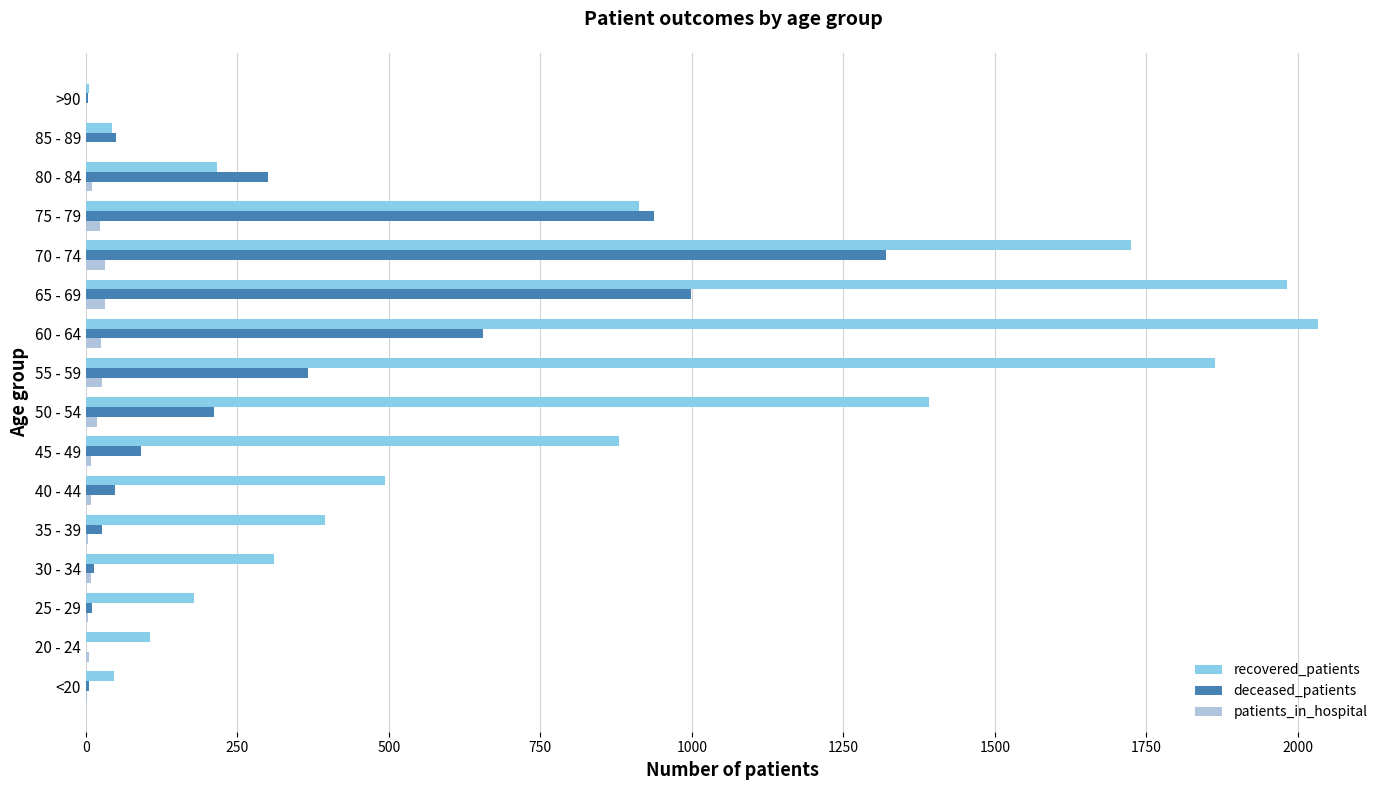

Between 35 - 39 and 65 - 69, which series saw the biggest shift?

recovered_patients